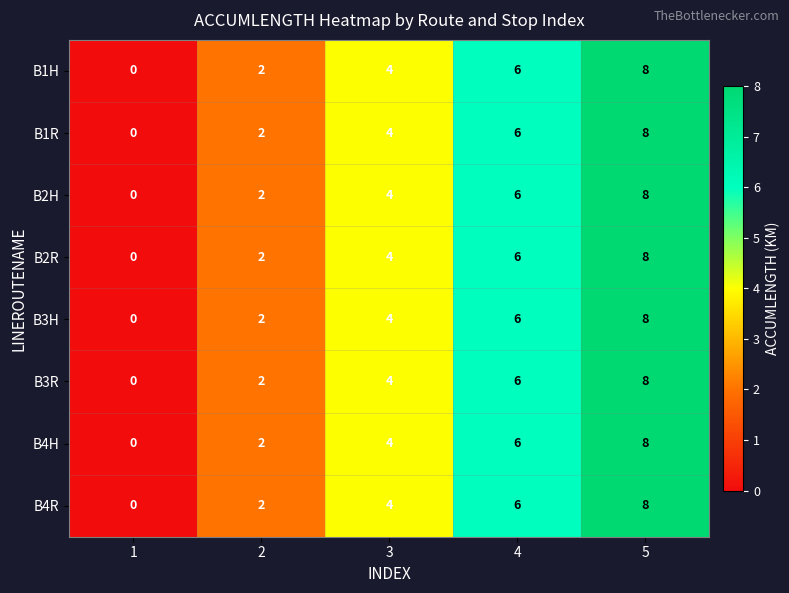

How many data points in B2R are less than 4?

2